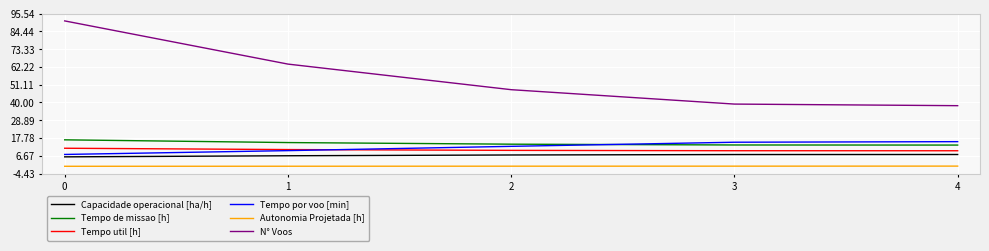

What value does the Tempo util [h] series have at 4?

9.8